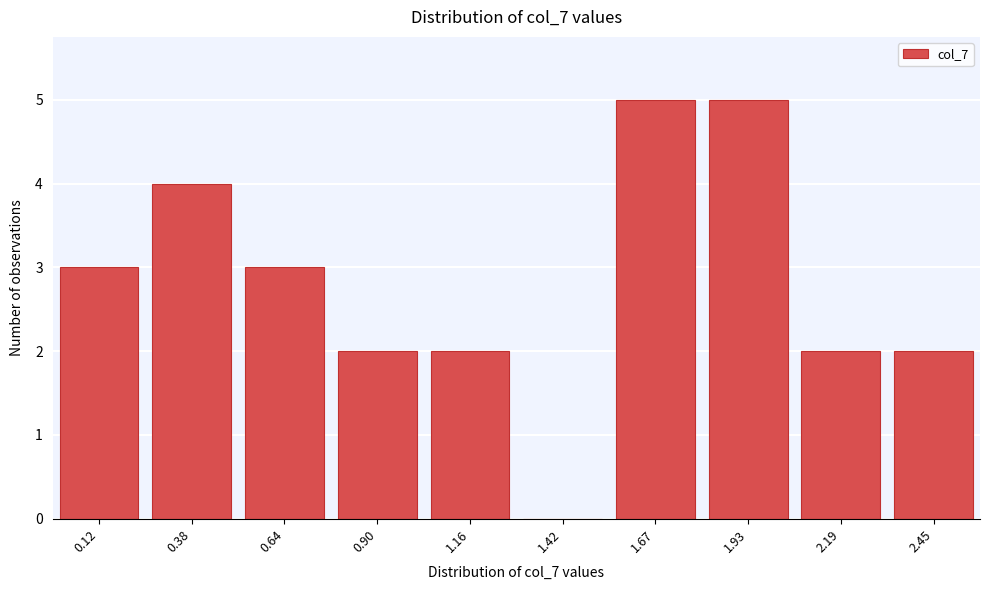

Reading left to right, transcribe all the data shown in this chart.

0.12=3	0.38=4	0.64=3	0.90=2	1.16=2	1.42=0	1.67=5	1.93=5	2.19=2	2.45=2